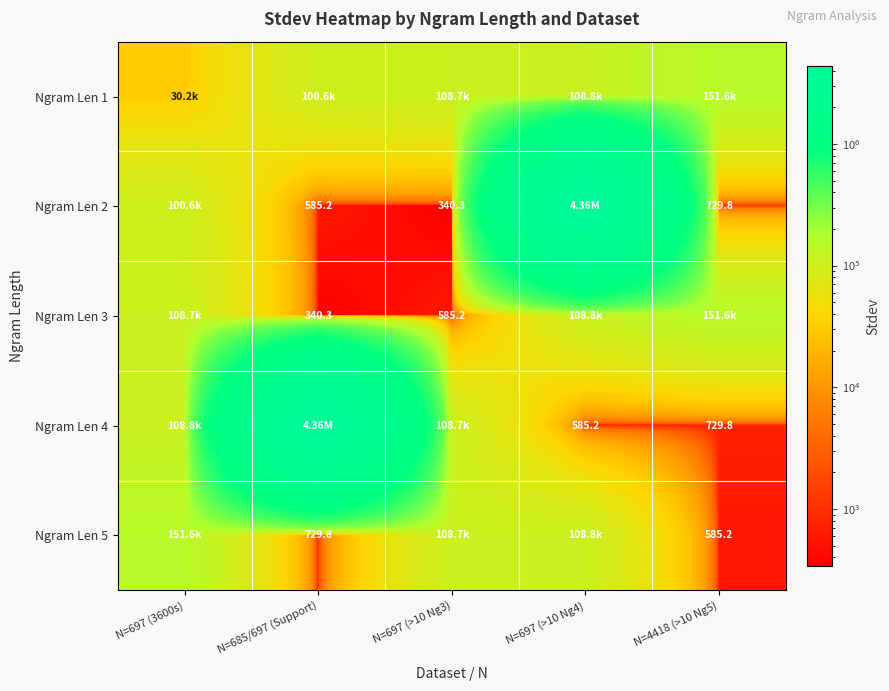

What is the sum of the Ngram Len 2 values at N=697 (>10 Ng3) and N=697 (>10 Ng4)?

4363834.3